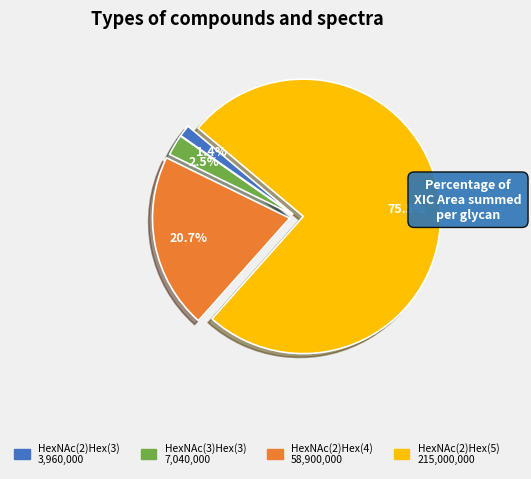

Which category has the biggest portion of the pie?

HexNAc(2)Hex(5)